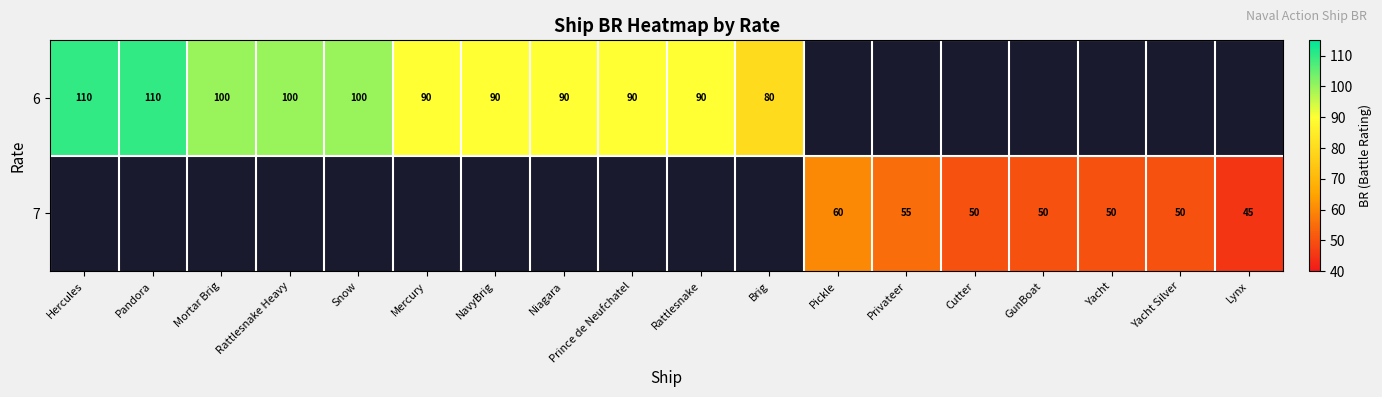

Is the value of 7 at Cutter greater than the value of 6 at Mercury?

No